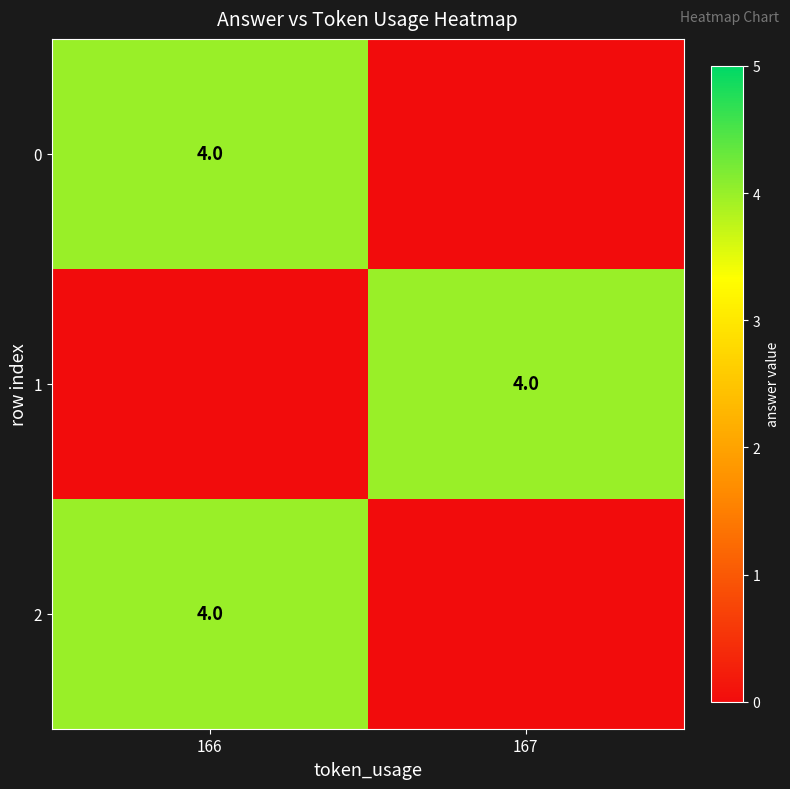

Rank the series by their maximum value, from highest to lowest.

row_0, row_1, row_2